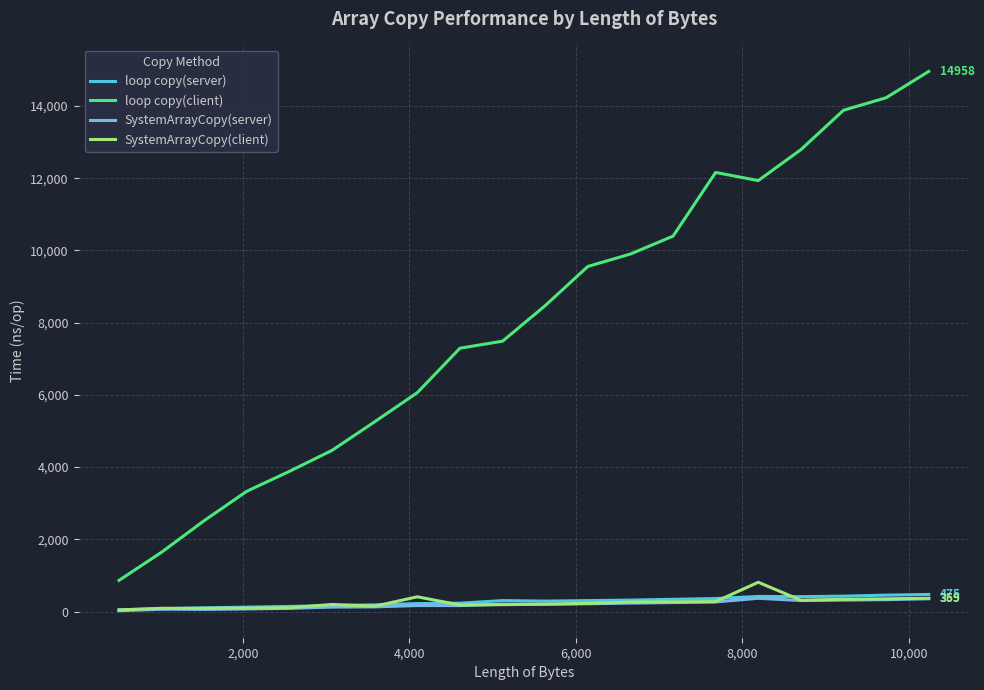

True or false: loop copy(server) and loop copy(client) intersect in this chart.

False